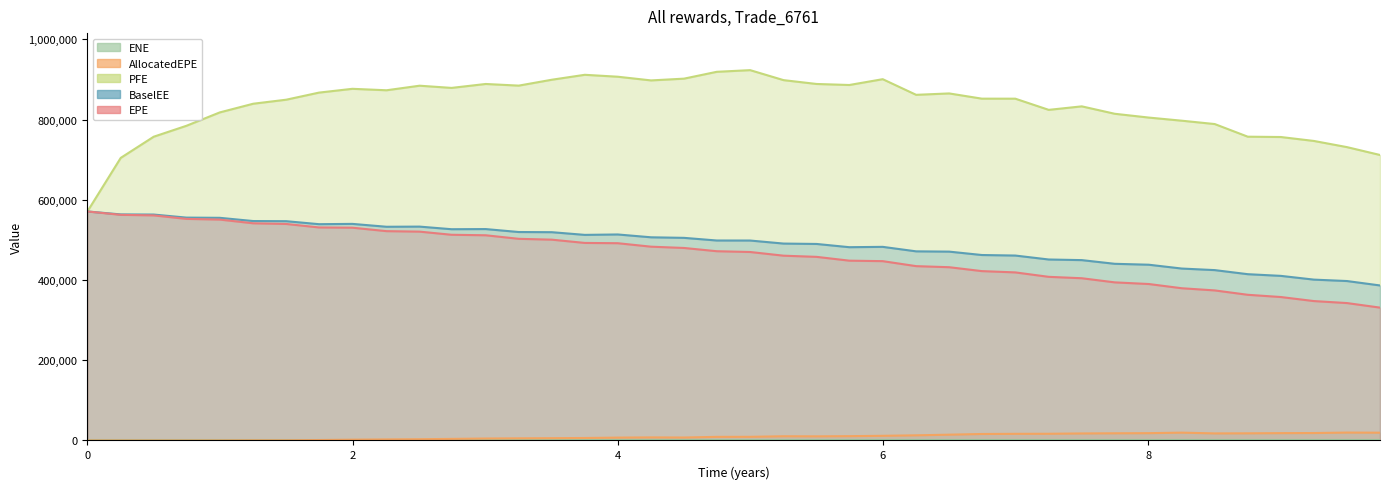

Which category has the highest value across all series?

4.99856